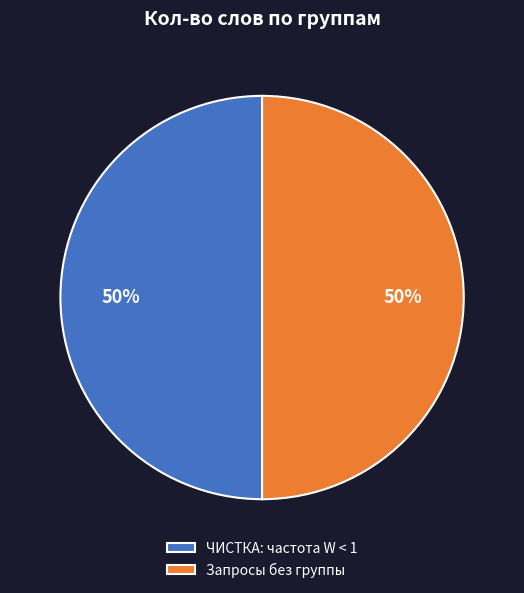

To the nearest percent, what portion does Запросы без группы represent?

50%